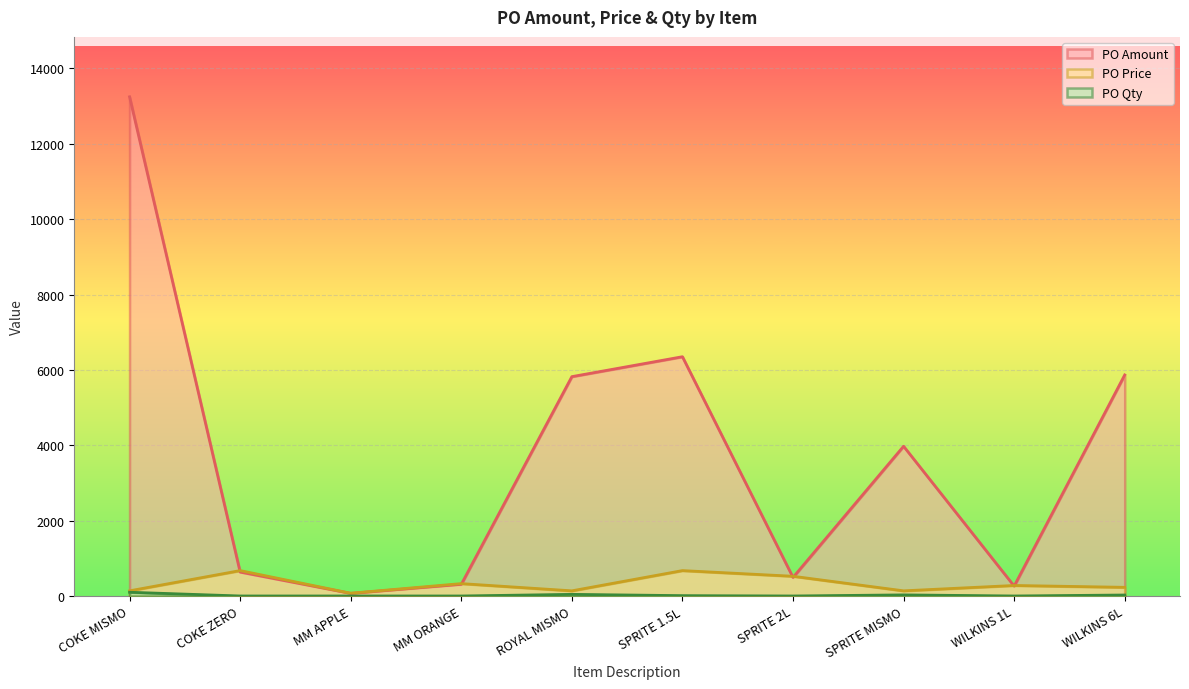

Which series changed the most between MM APPLE and ROYAL MISMO?

PO Amount